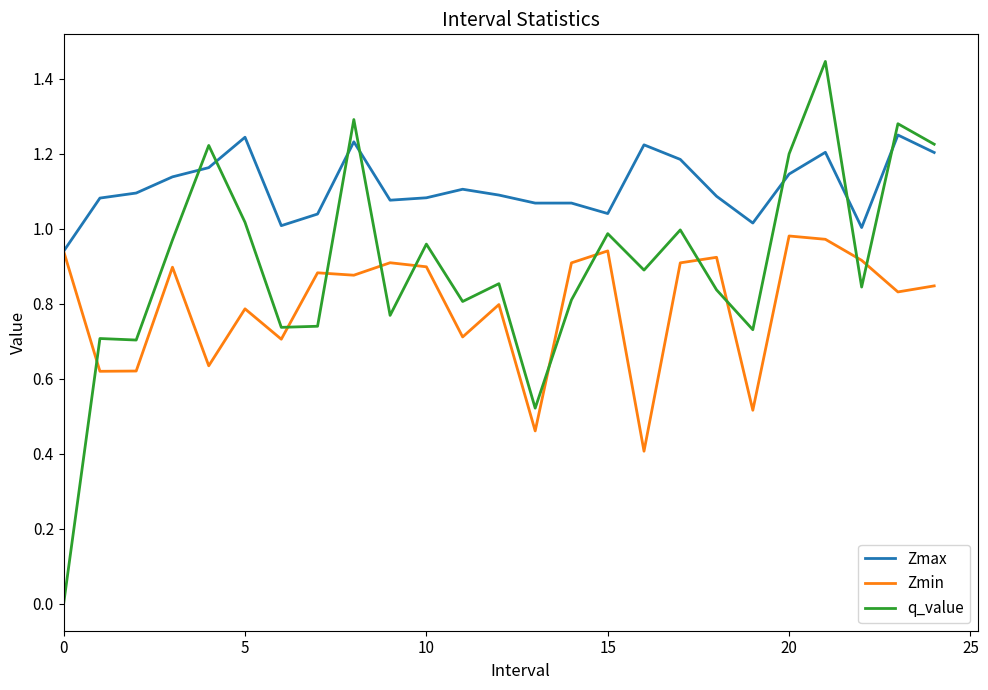

What is the minimum value for Zmin?

0.4